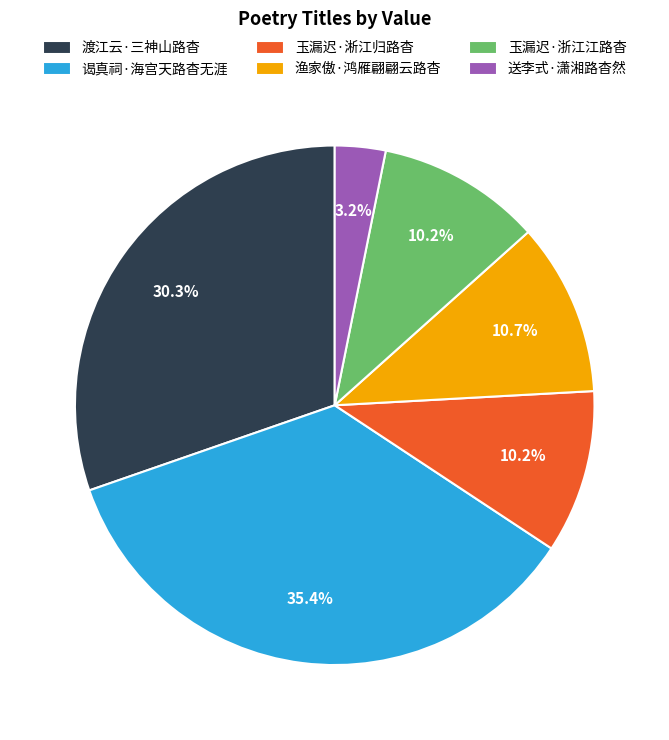

Which slice is the smallest?

送李式·潇湘路杳然